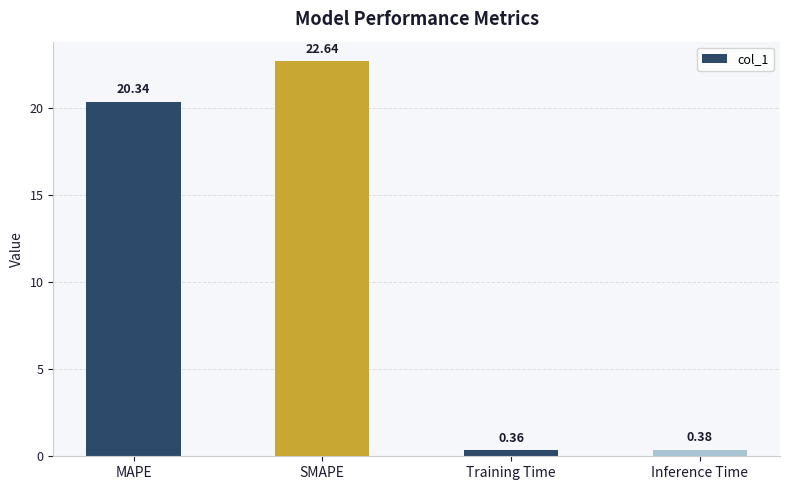

What is the label of the 4th bar from the left?

Inference Time